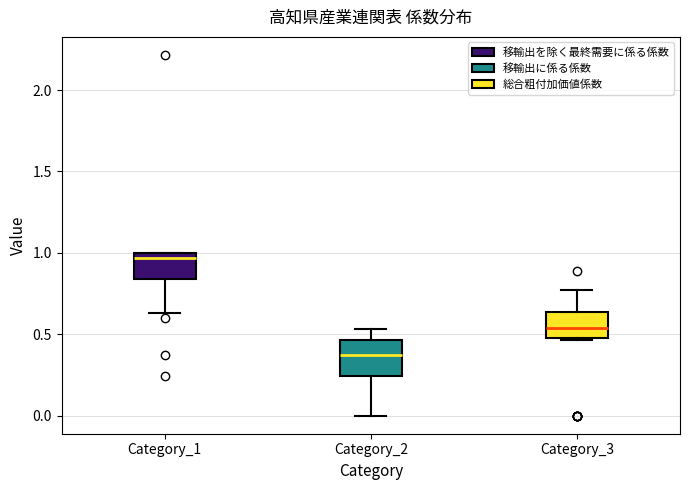

Which box is the tallest, from its lower edge to its upper edge?

Category_2